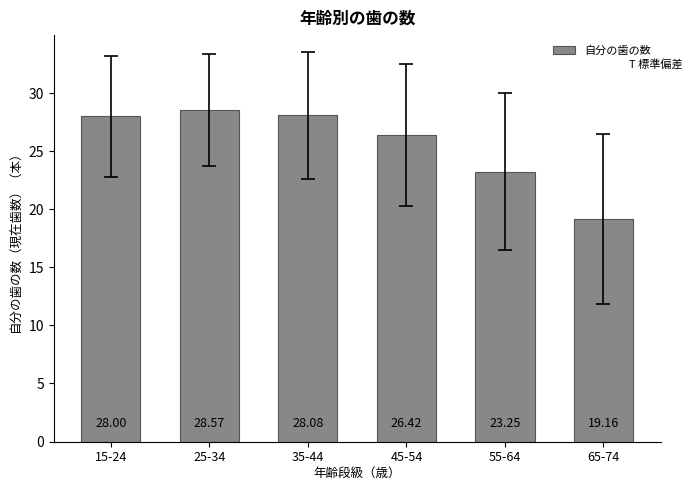

What is the label of the 3rd bar from the right?

45-54